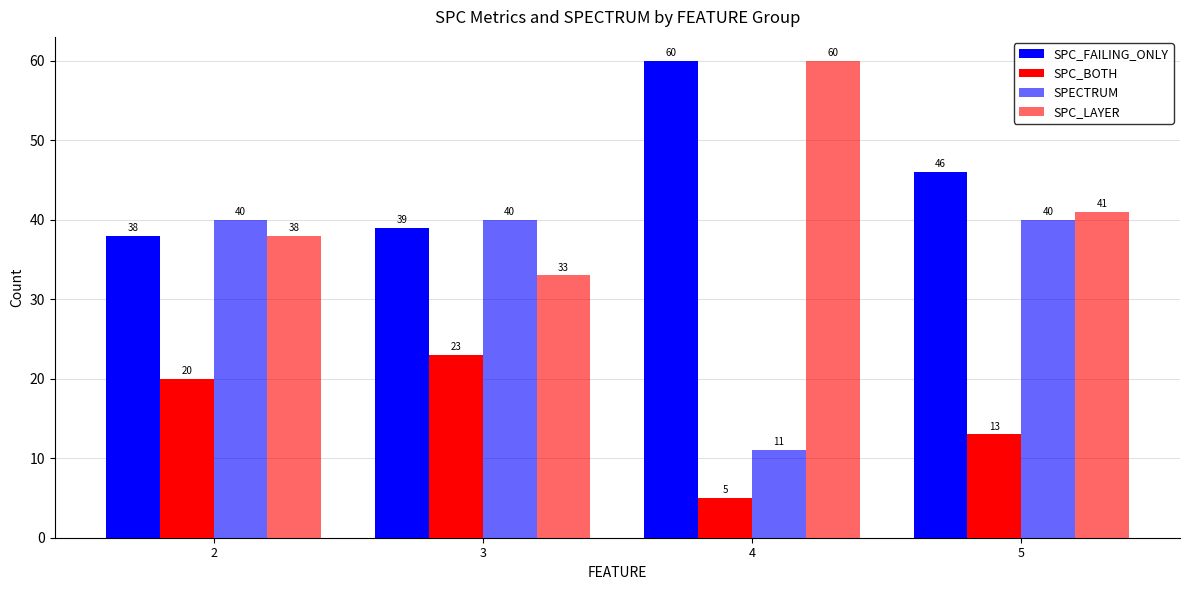

How many data points in SPC_LAYER are less than 41?

2